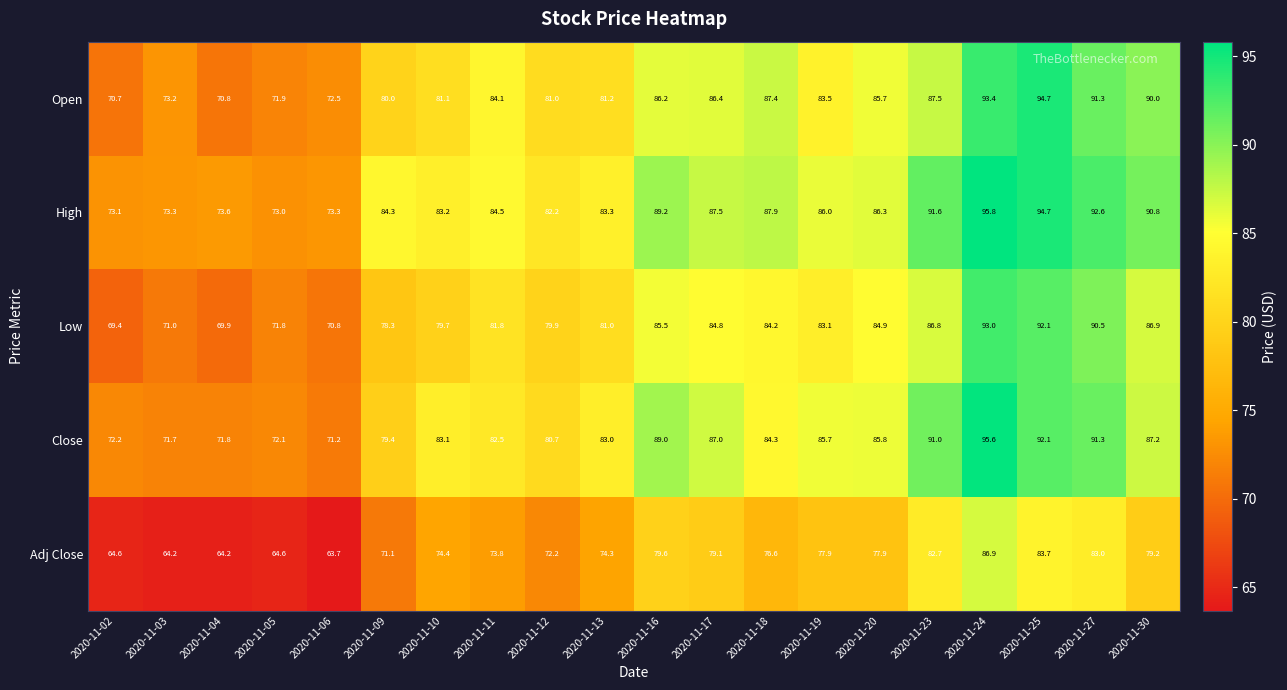

Which series has the largest total across all categories?

High